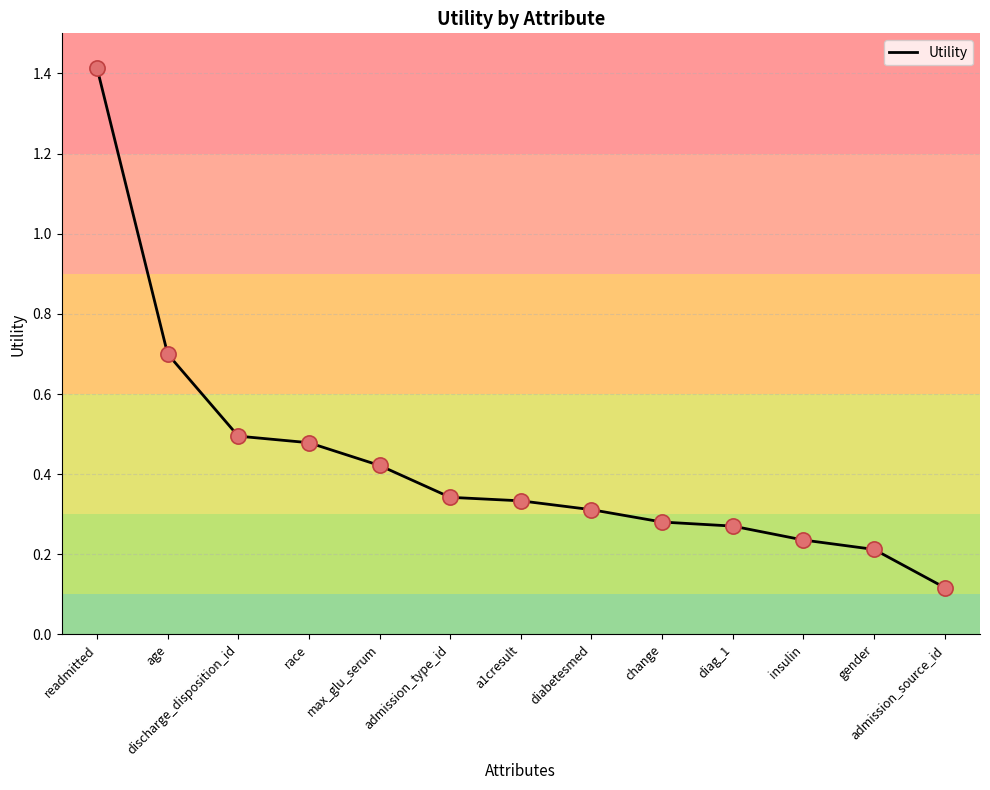

What is the change in value from a1cresult to insulin?

-0.1